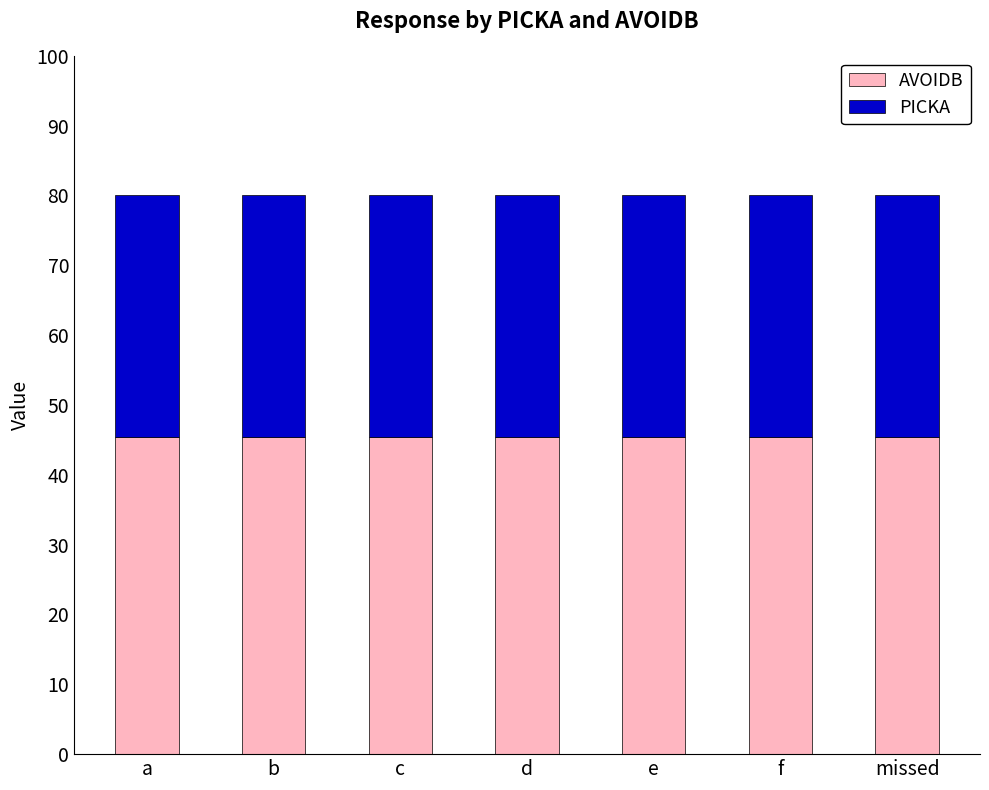

Is it true that AVOIDB equals 80.0 at e?

False